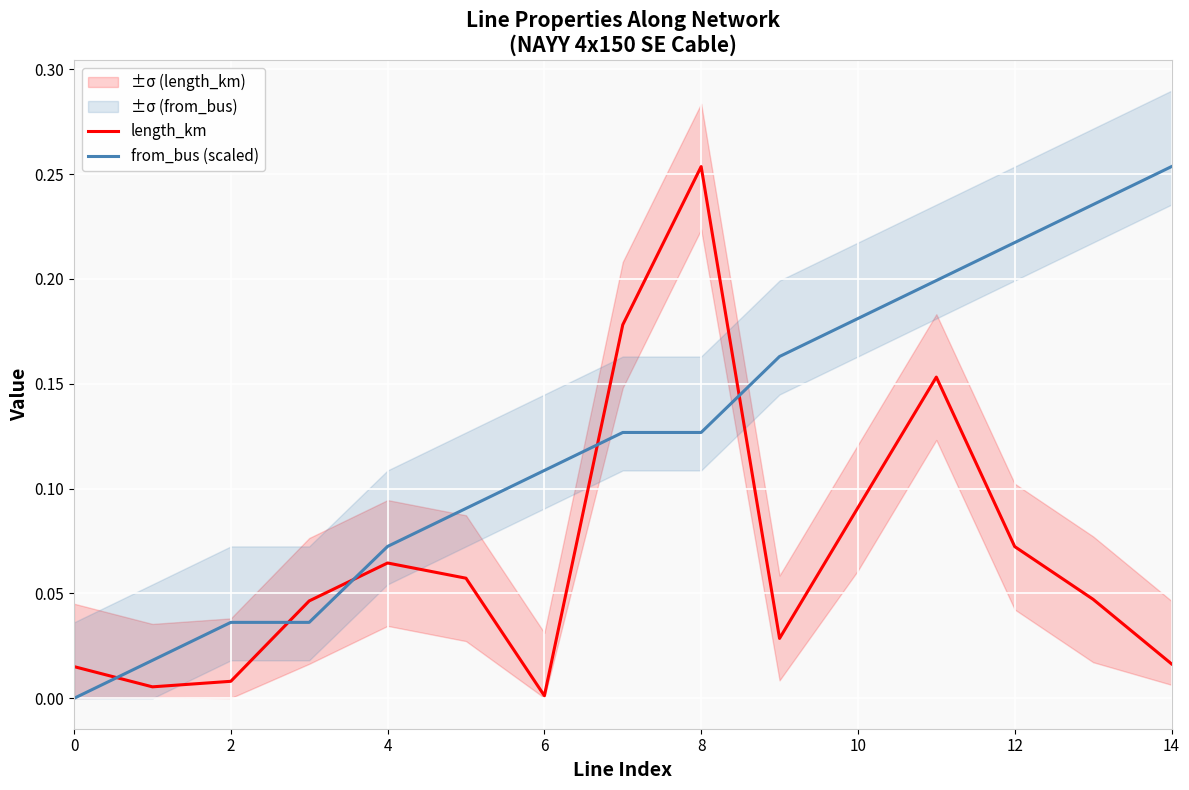

Is the value of length_km at 12 greater than the value of from_bus (scaled) at 0?

Yes